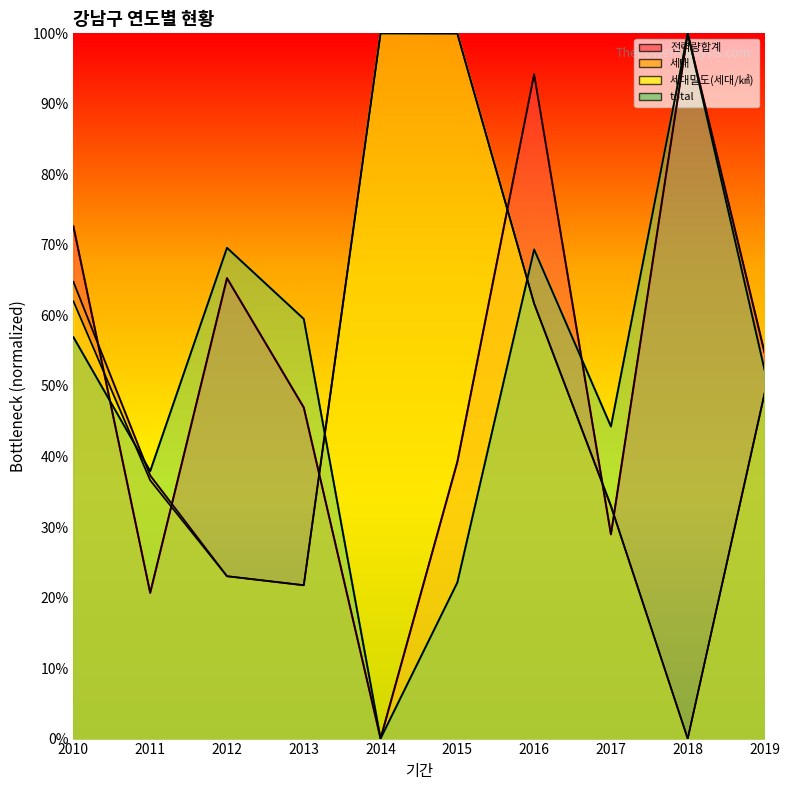

What is the total value across all series at 2012?

180.9